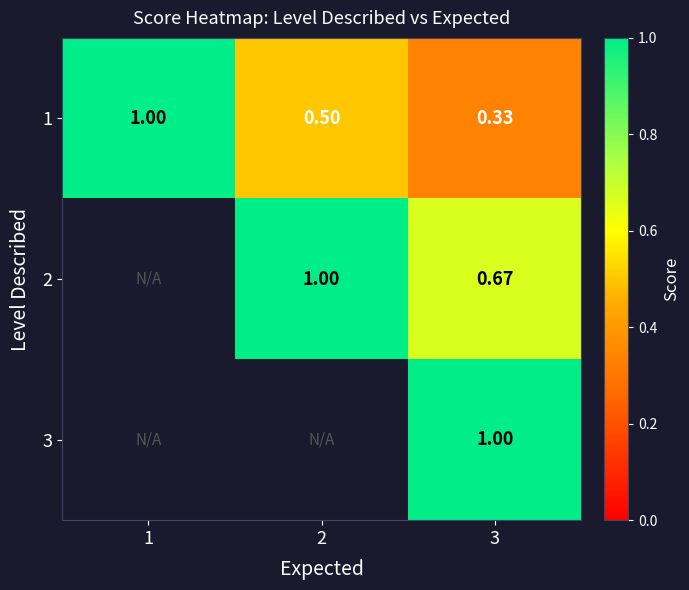

Is the value of 1 at 2 greater than the value of 3 at 3?

No